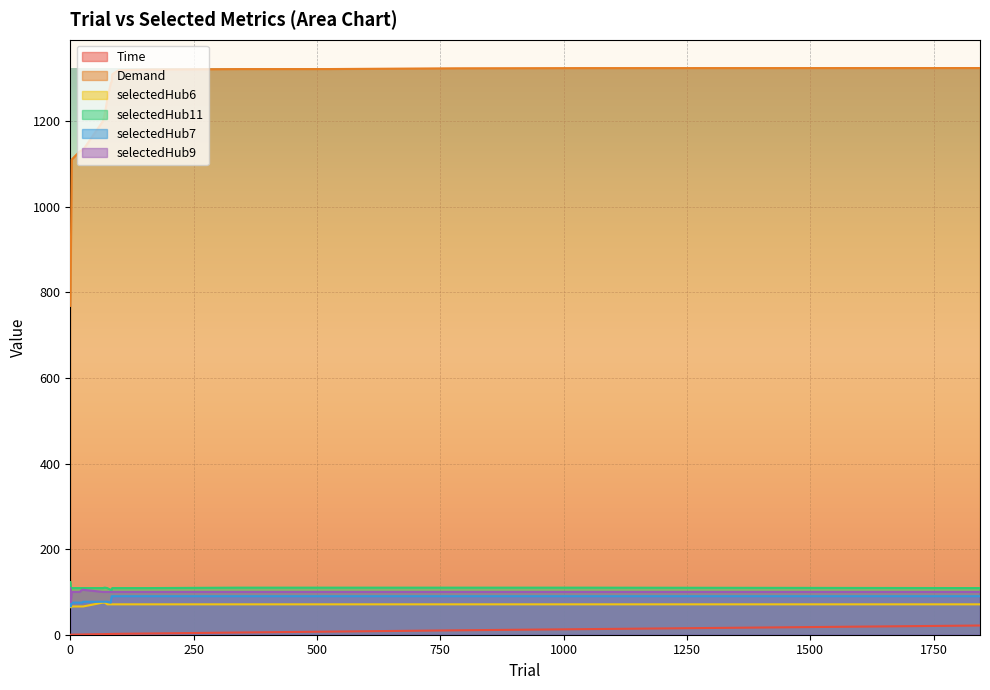

Count the number of categories in the chart.

19